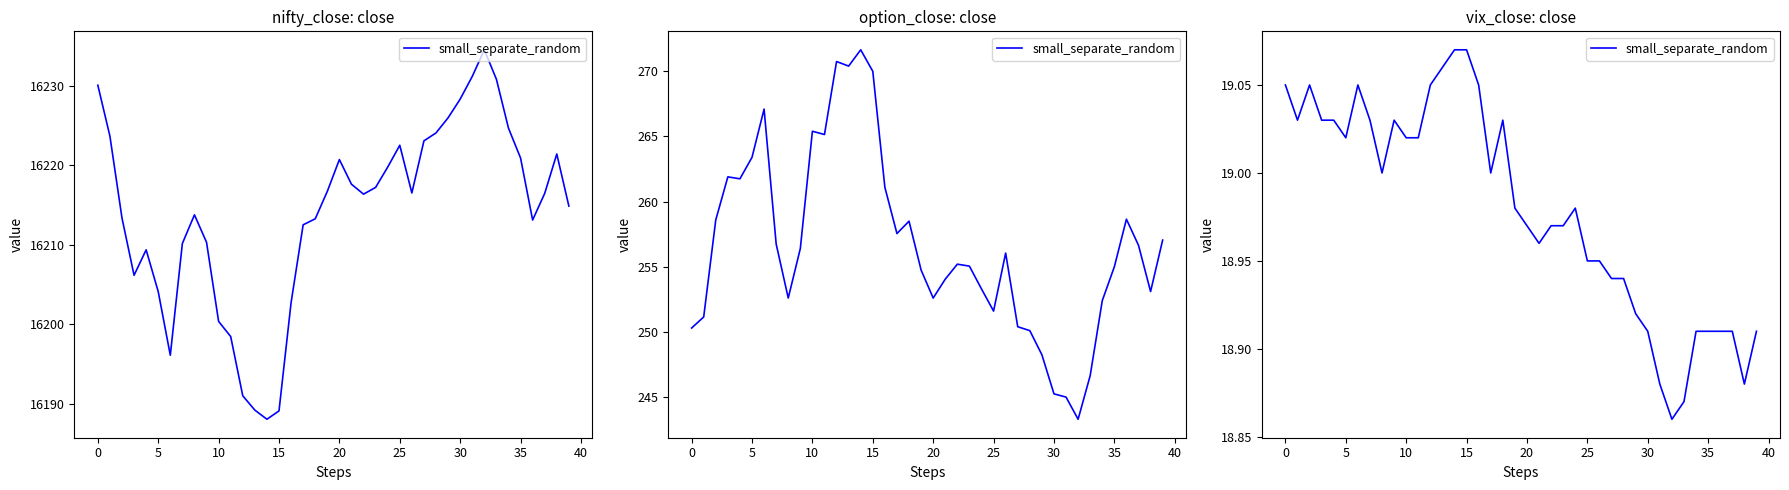

What is the average value?

19.0